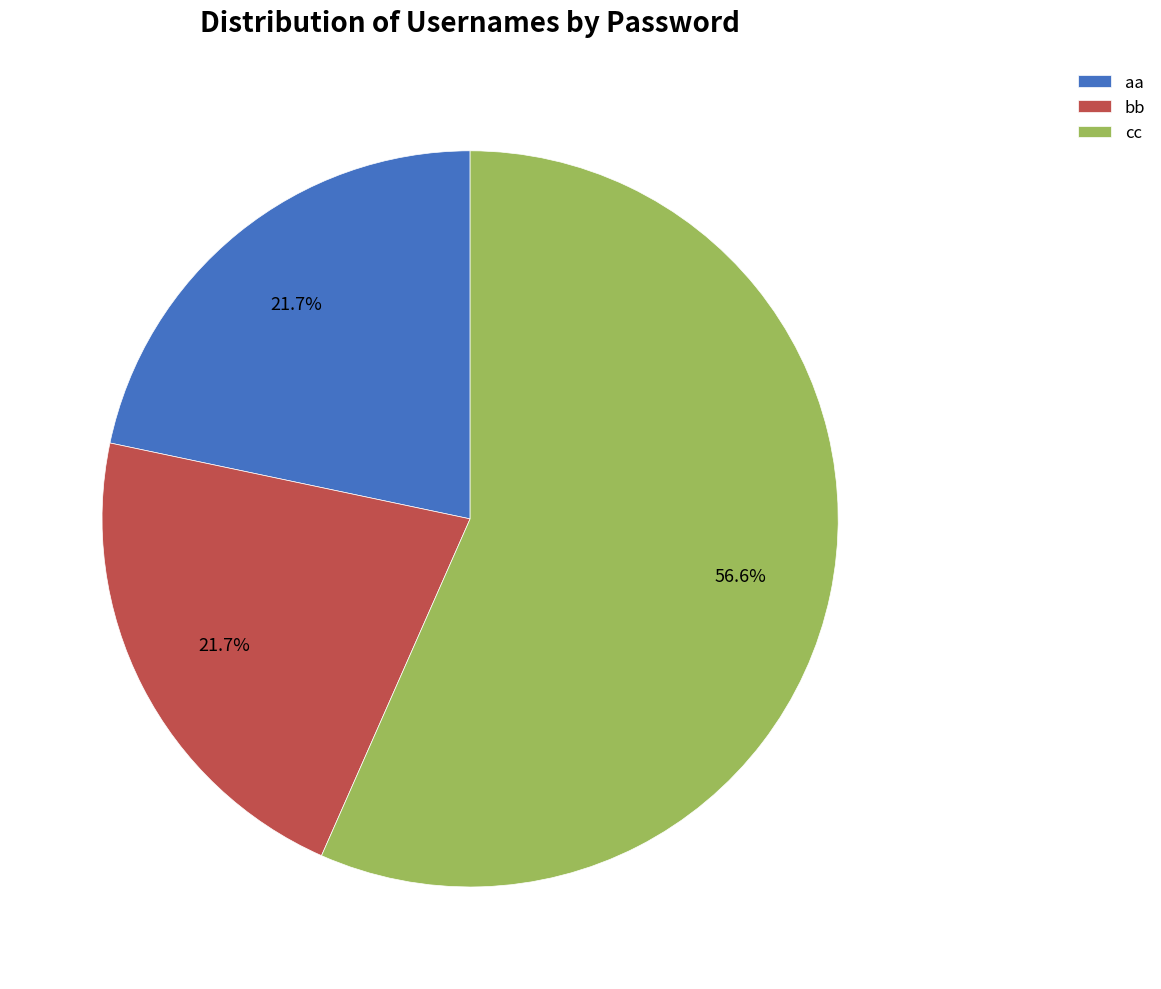

Is there a majority slice in this chart?

Yes